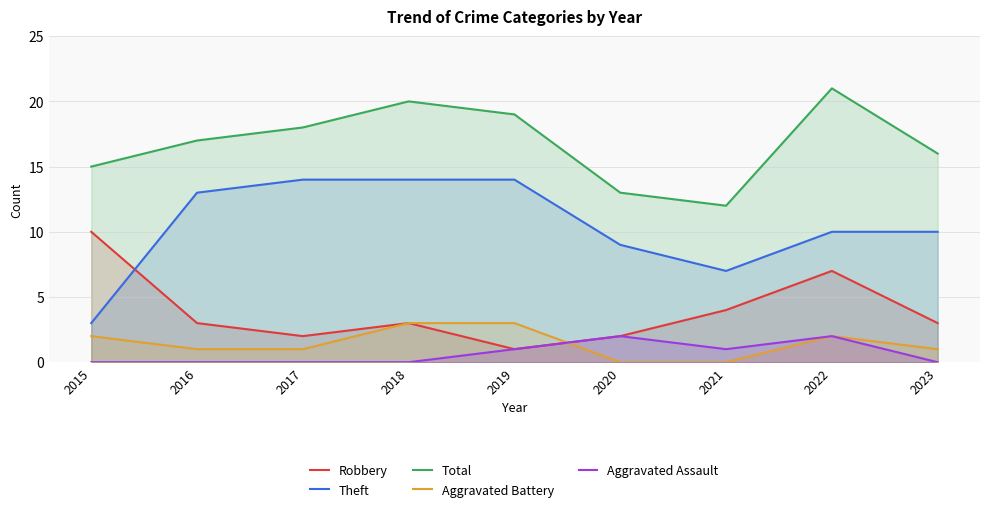

At which label is Theft closest to 8?

2020